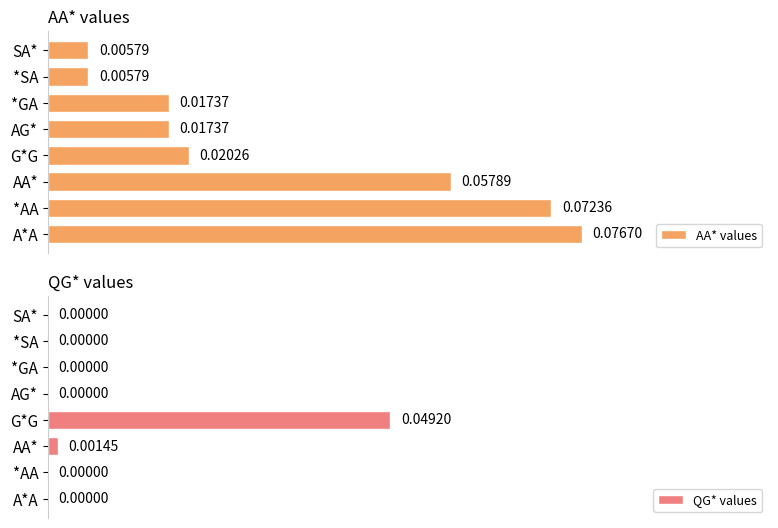

At which label does AA* values reach its peak?

A*A